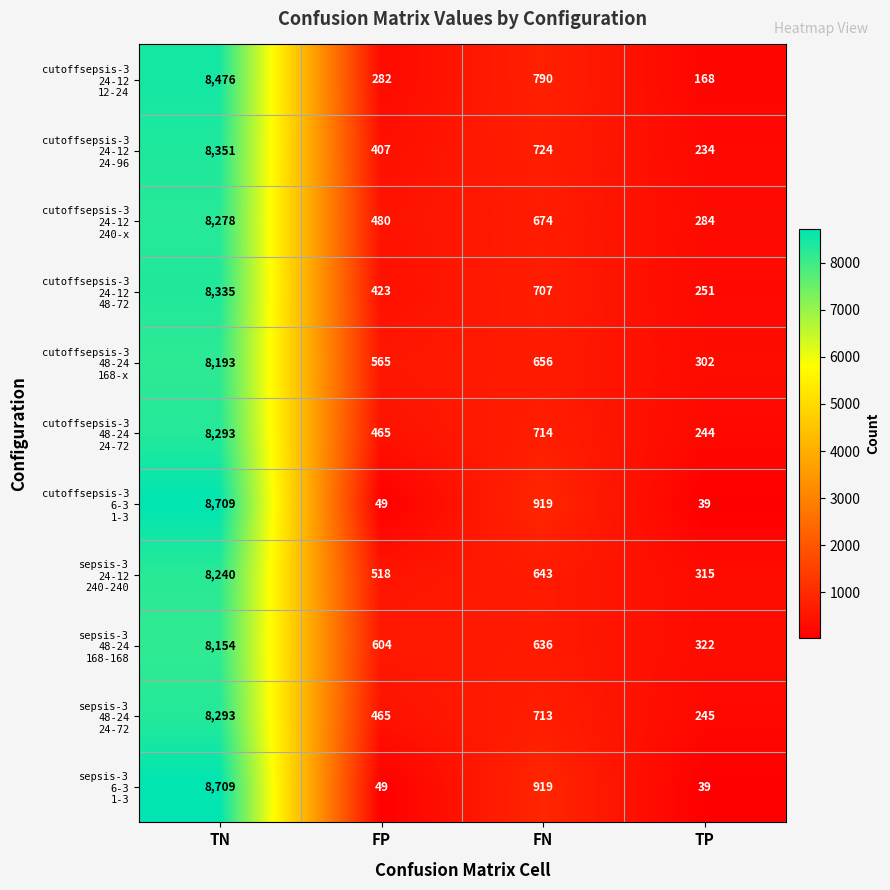

What is the spread (max minus min) of values at FN?

283